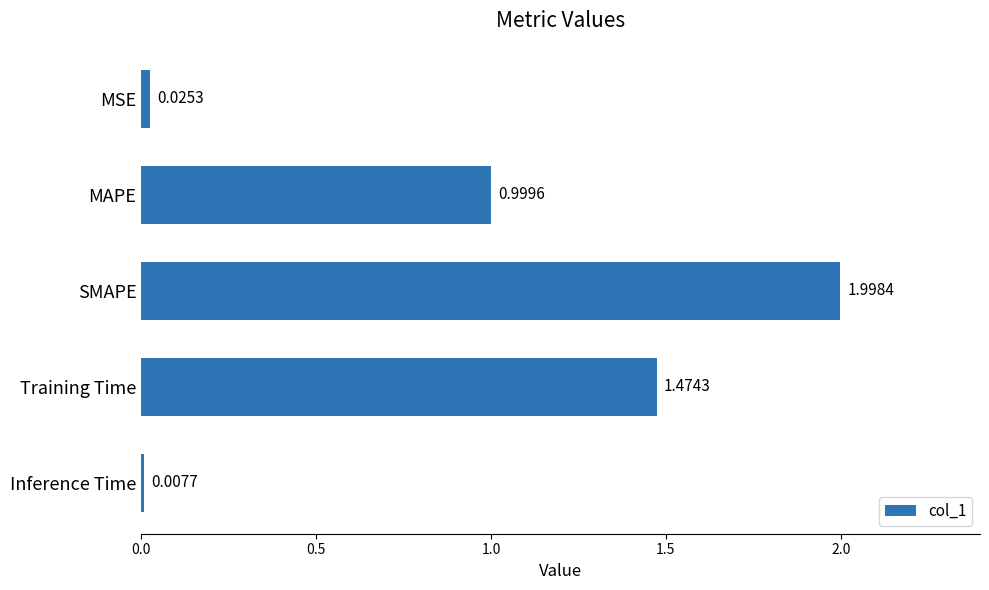

Which label corresponds to the smallest value in the chart?

Inference Time